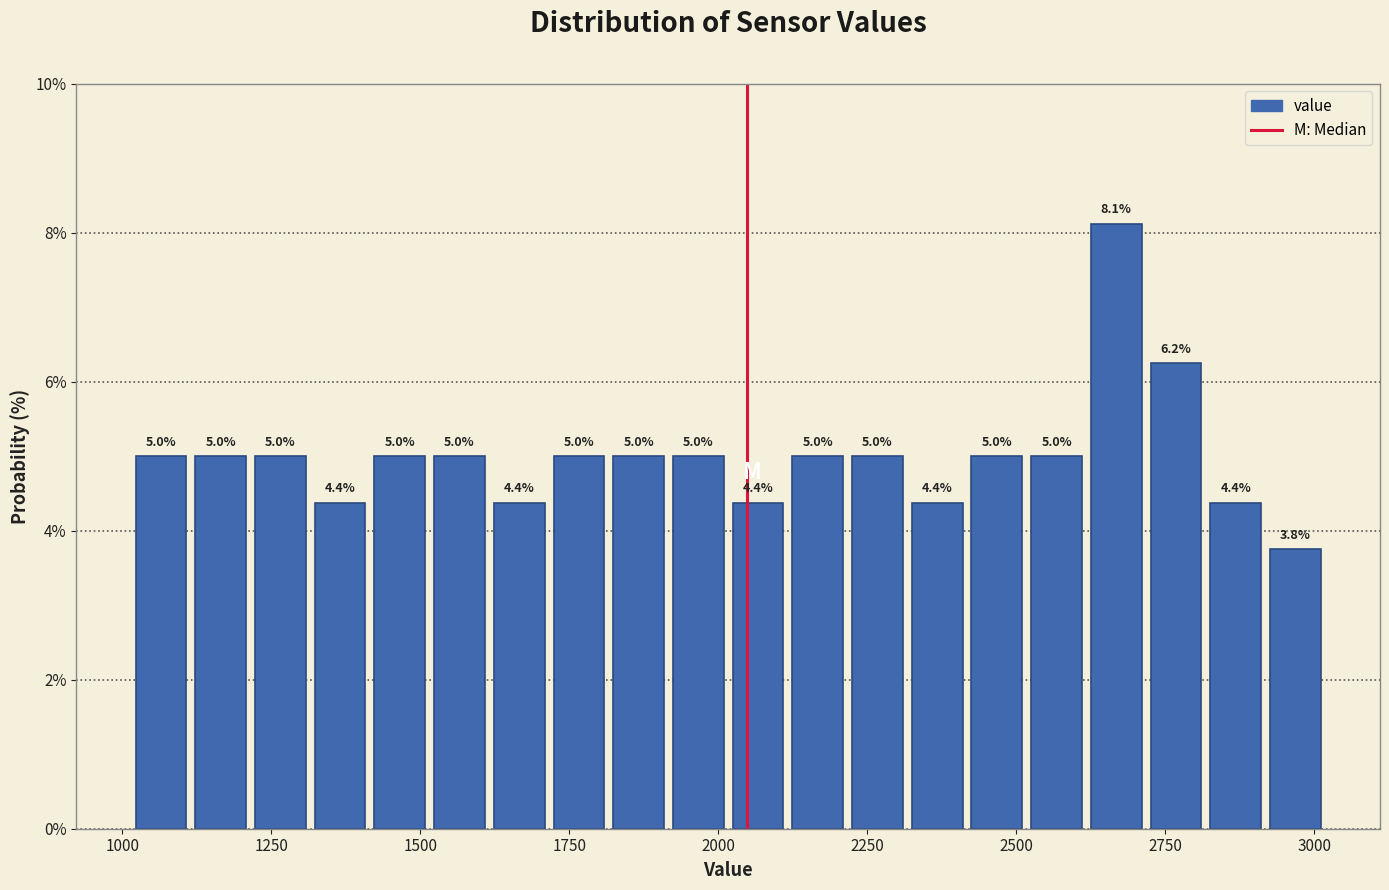

Around what value on the x-axis is the tallest bar? Give the approximate position of its centre, as read against the axis.

2650